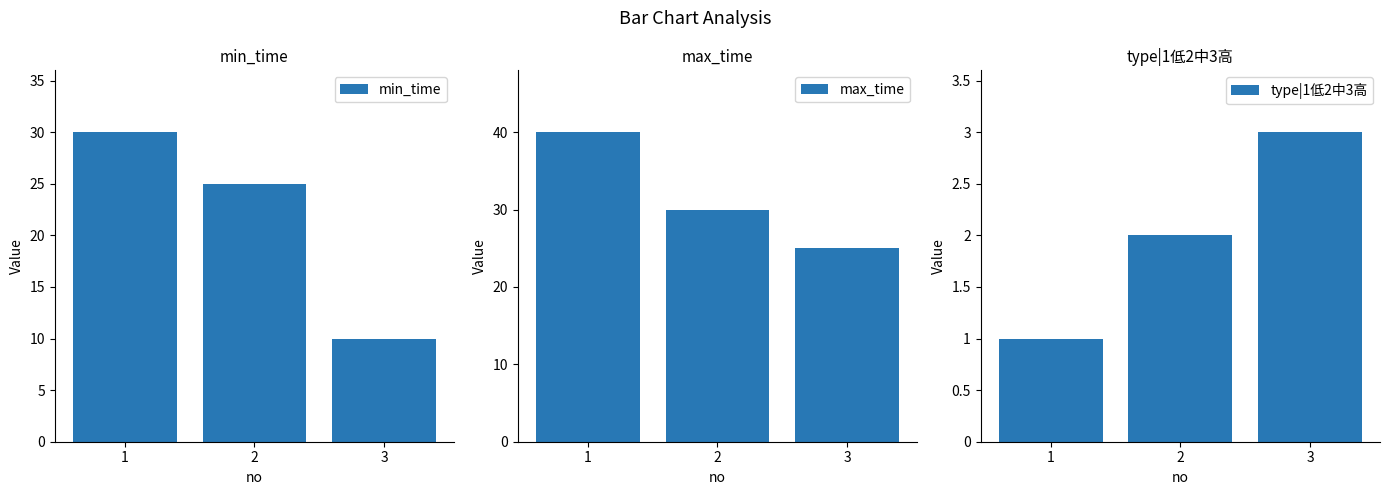

Are the bars grouped side by side (vs. stacked)?

Yes